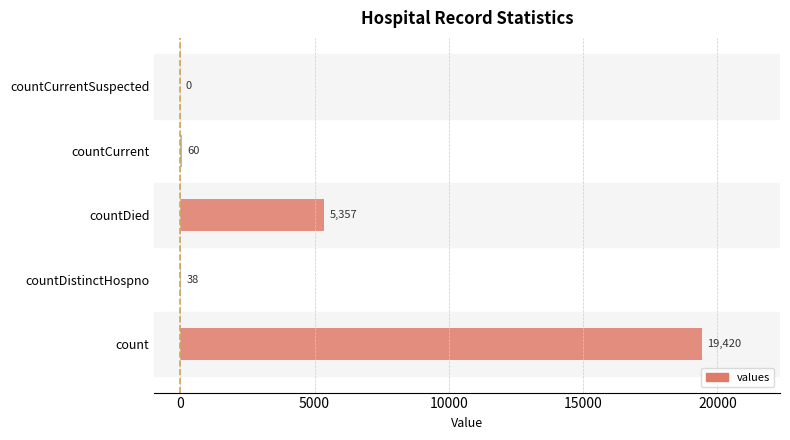

Is it true that the value at count is 13223?

False